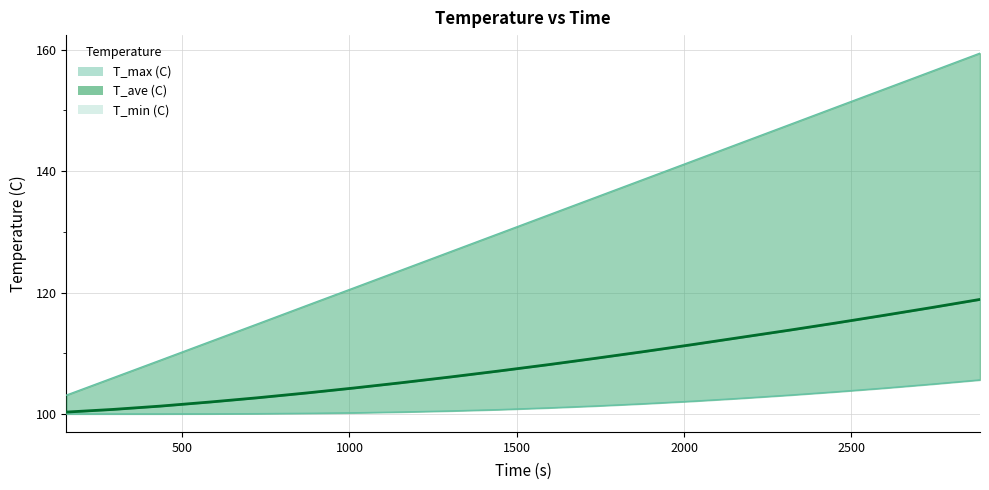

True or false: T_max (C) and T_ave (C) cross at least once.

False